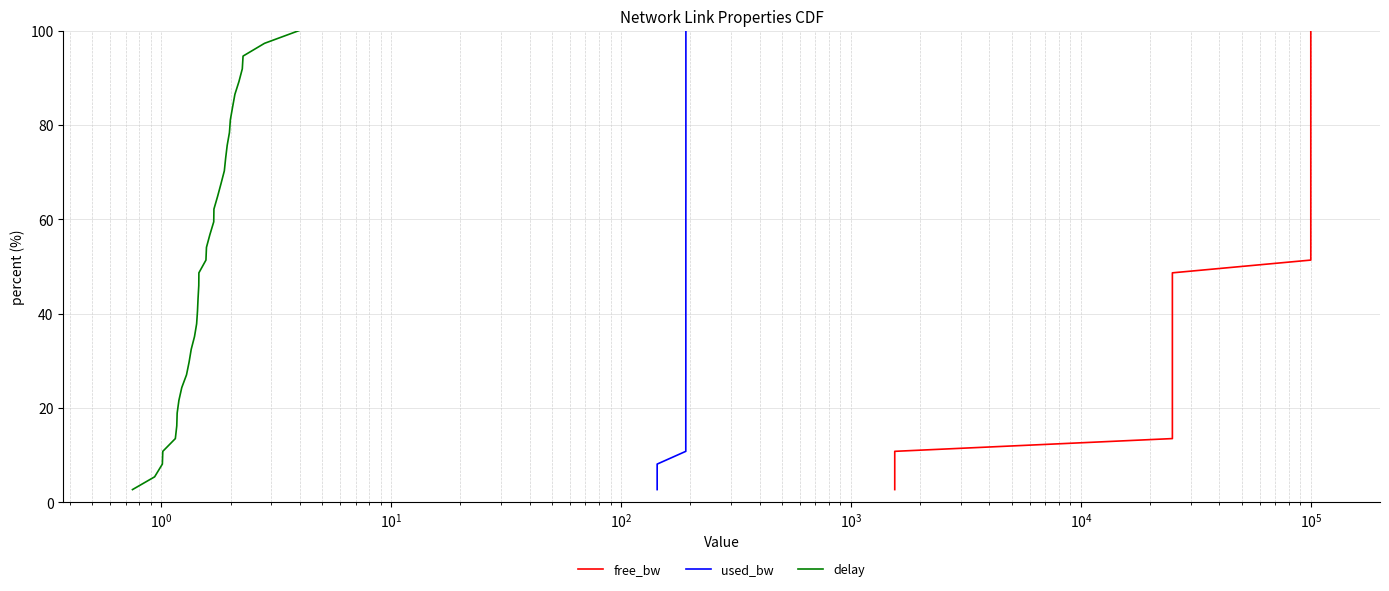

What are all the series names shown in the legend?

free_bw, used_bw, delay